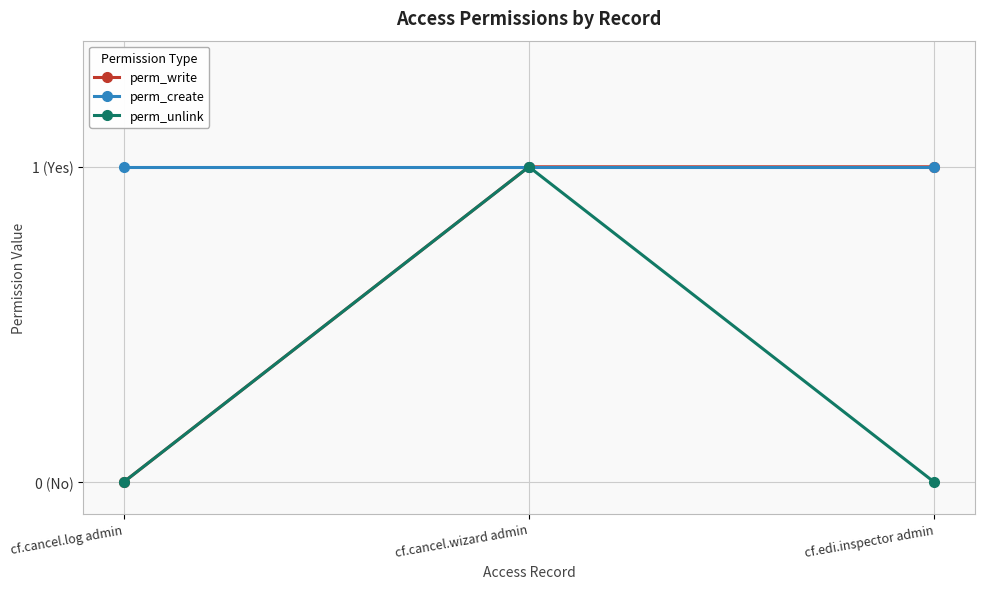

At how many categories does at least one series exceed 0?

3